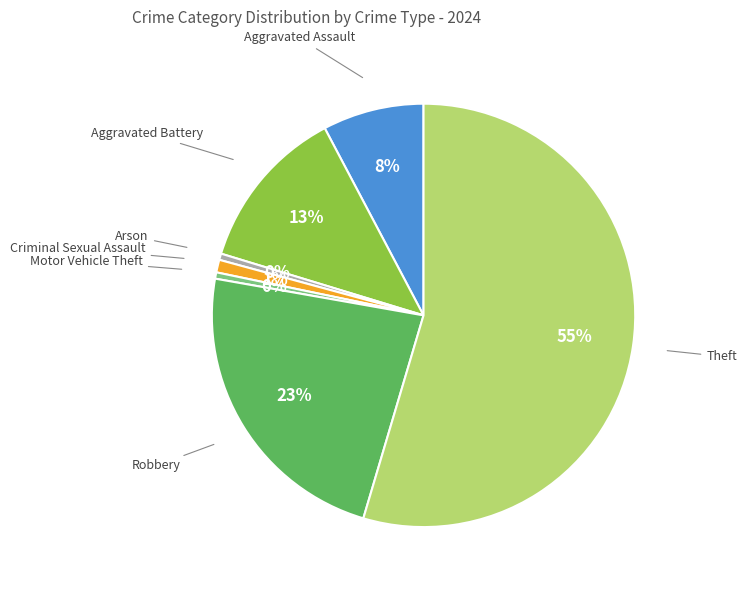

Between Criminal Sexual Assault and Aggravated Battery, which is larger?

Aggravated Battery